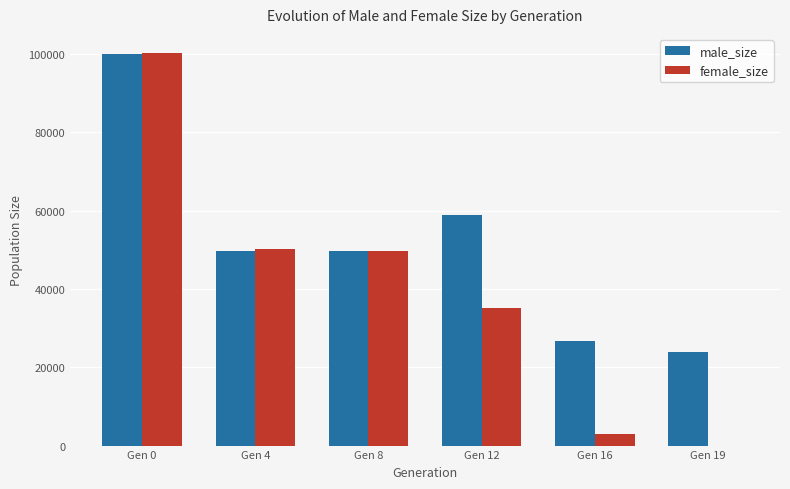

Are the bars horizontal?

No